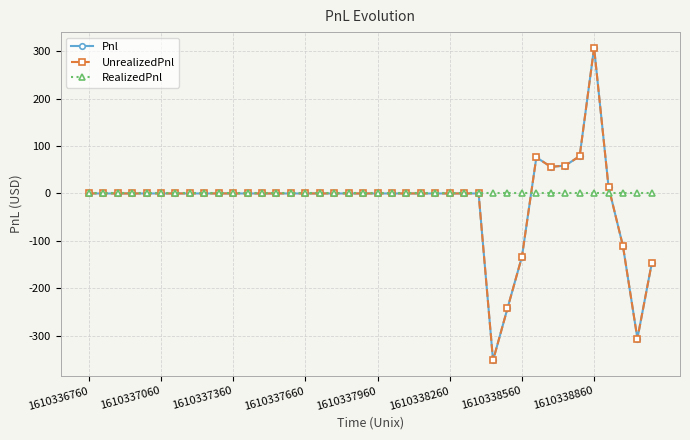

Which series has the widest spread of values?

Pnl